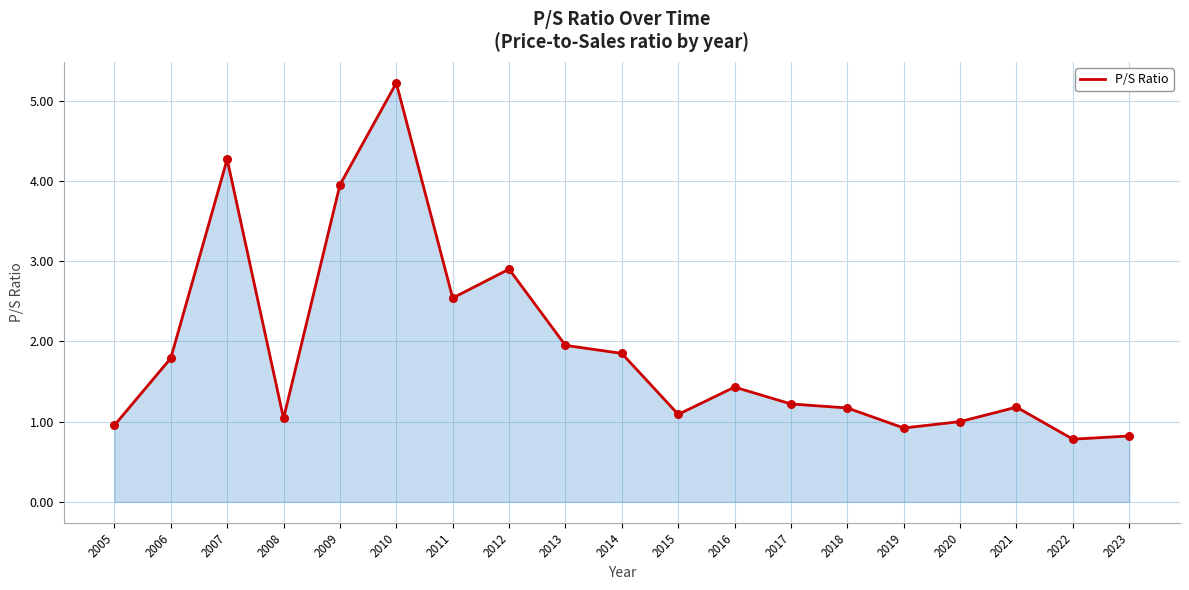

Which has a higher value, 2021 or 2011?

2011